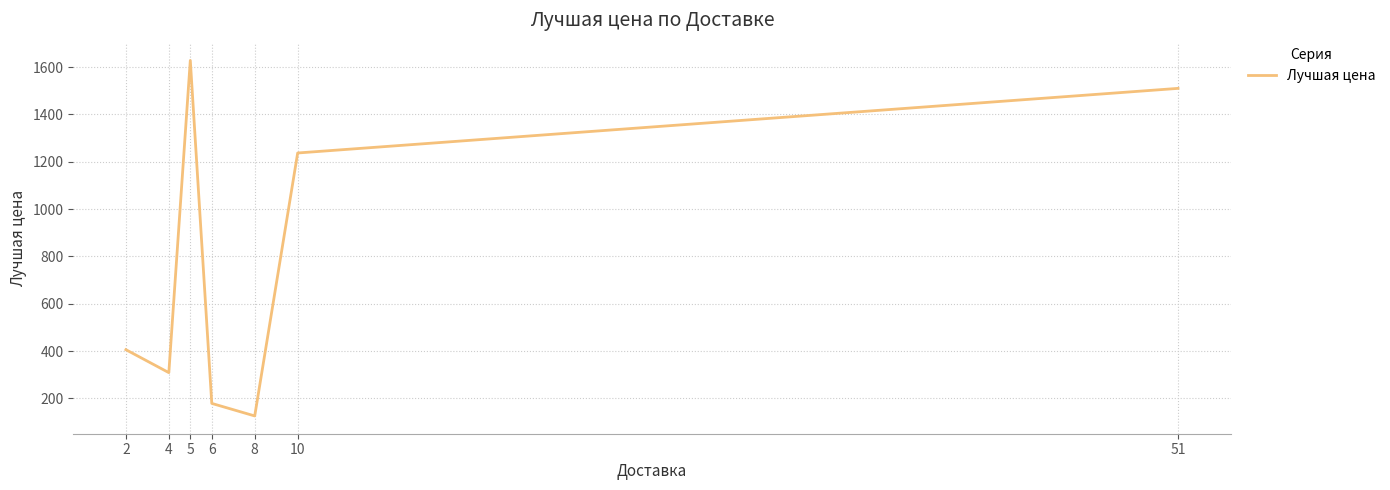

What is the average value?

771